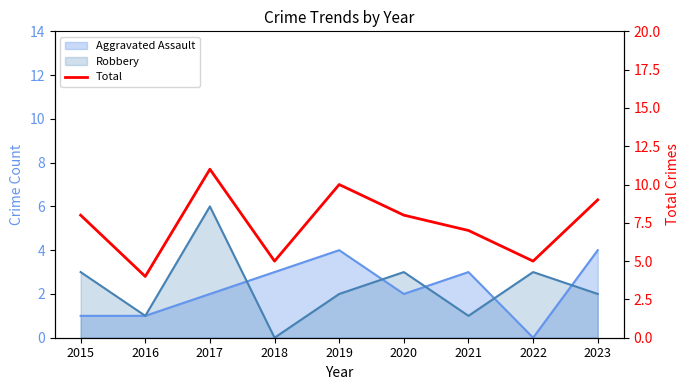

What is the difference between the second highest and second lowest values?

5